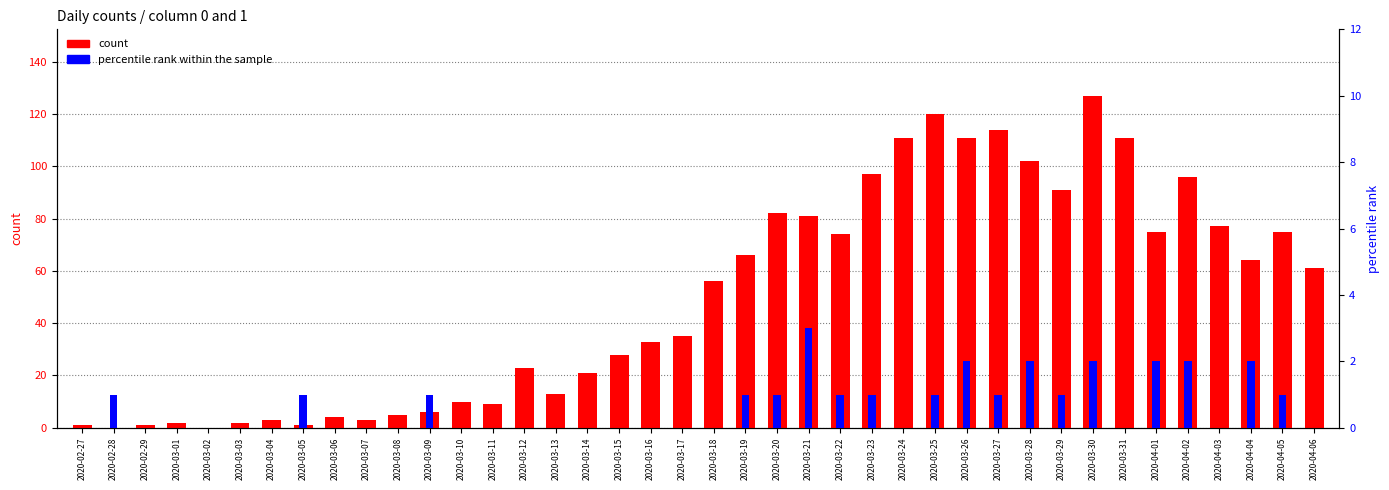

Read the percentile rank within the sample value at 2020-04-05.

1